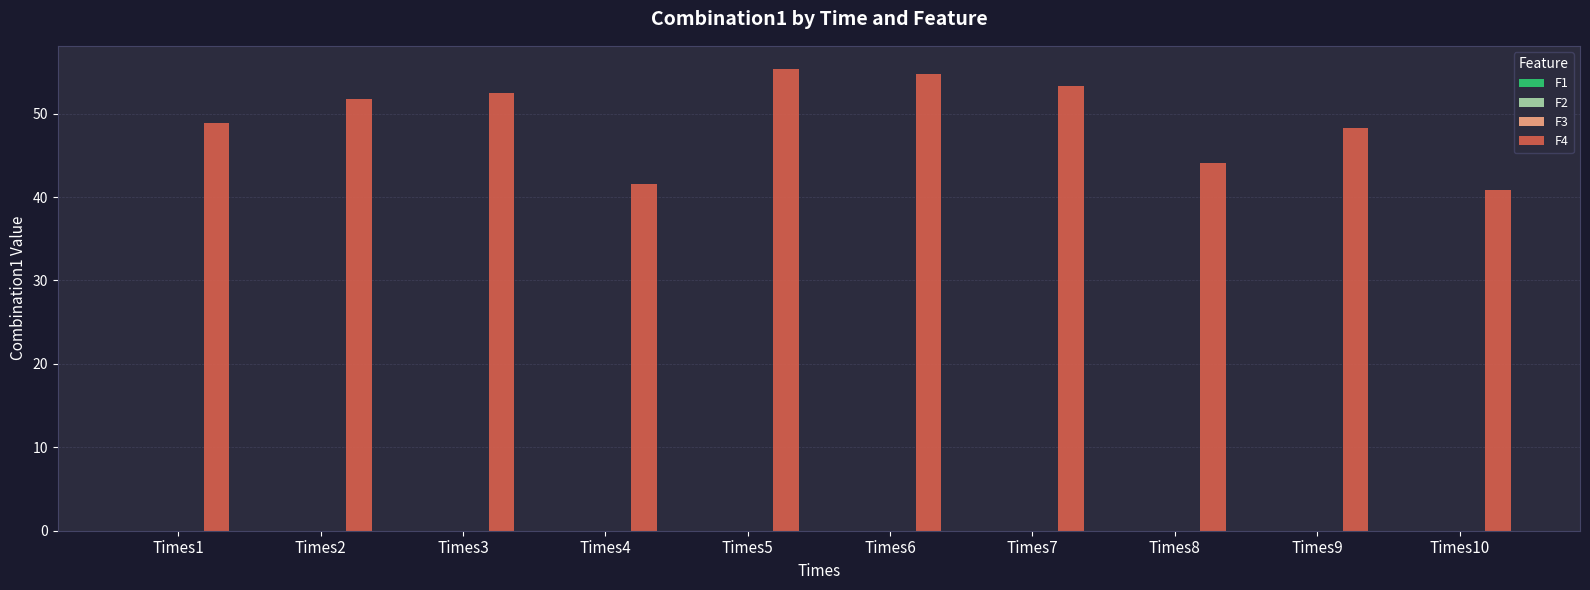

The value of F4 at Times9 is 48.3. True or false?

True